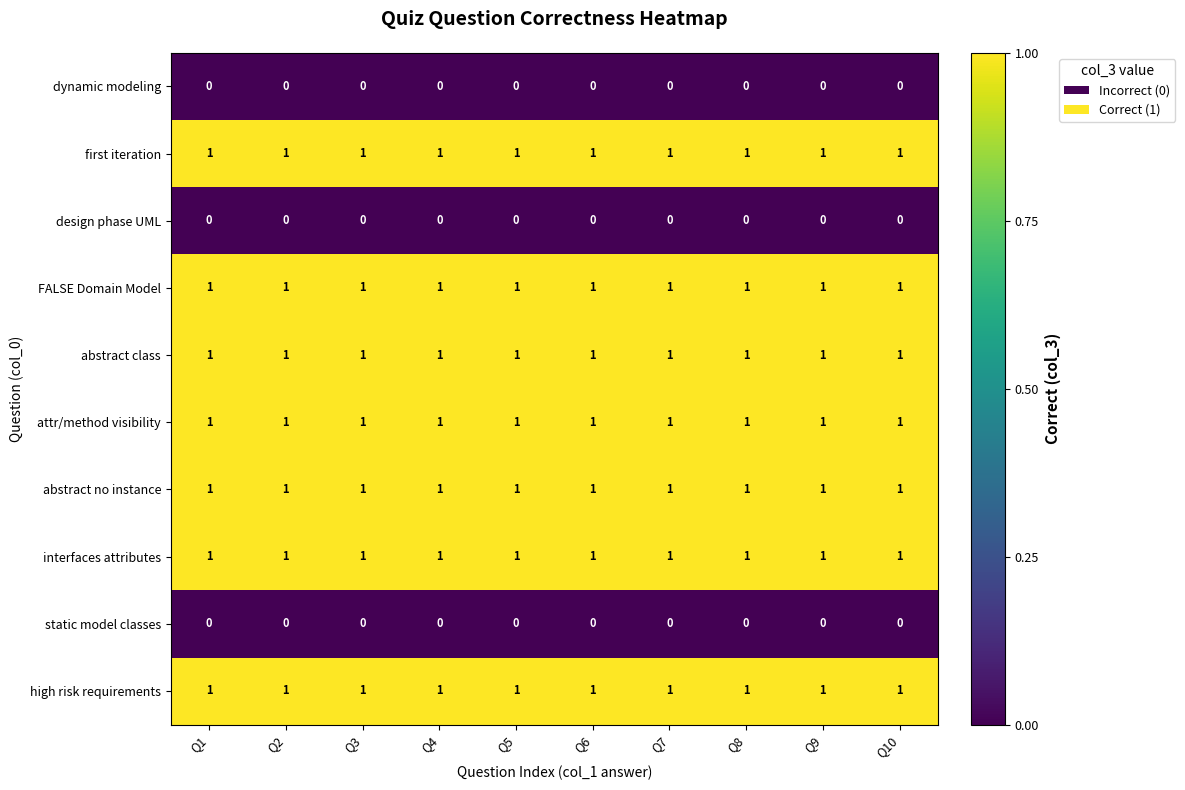

At how many categories does at least one series exceed 0?

10